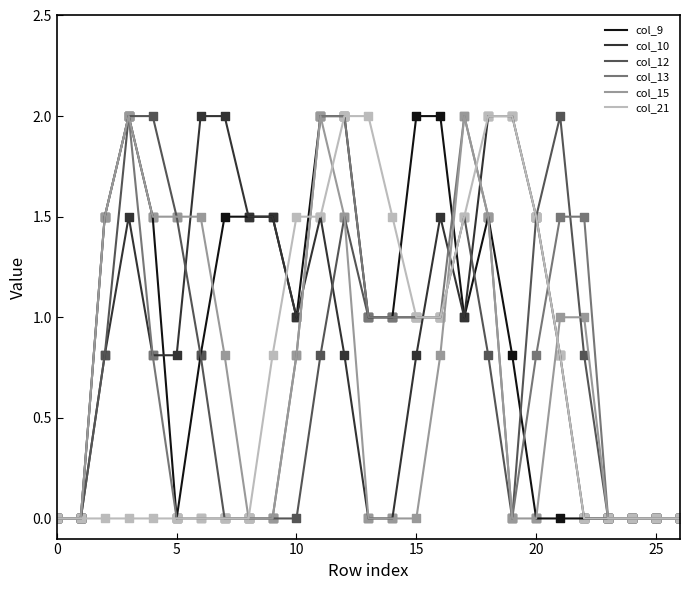

What is the maximum value for col_21?

2.0